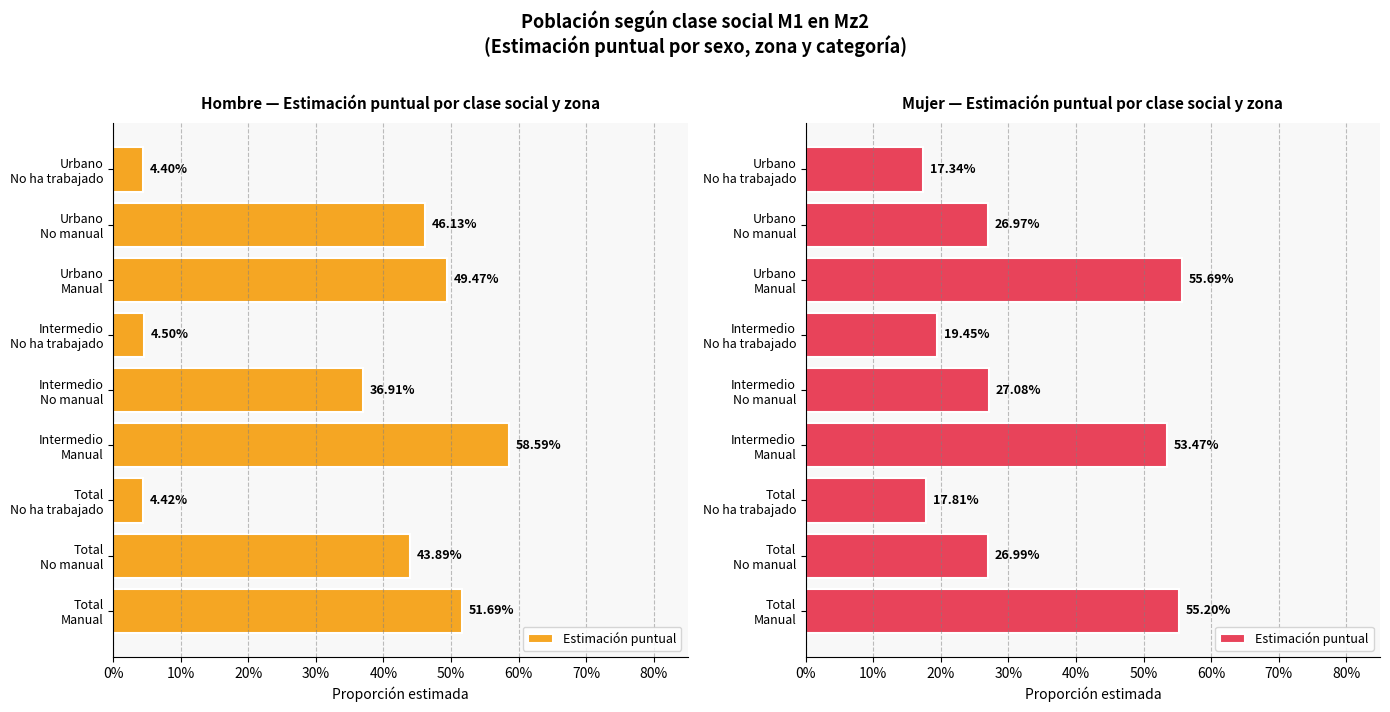

Does the chart contain stacked bars?

No